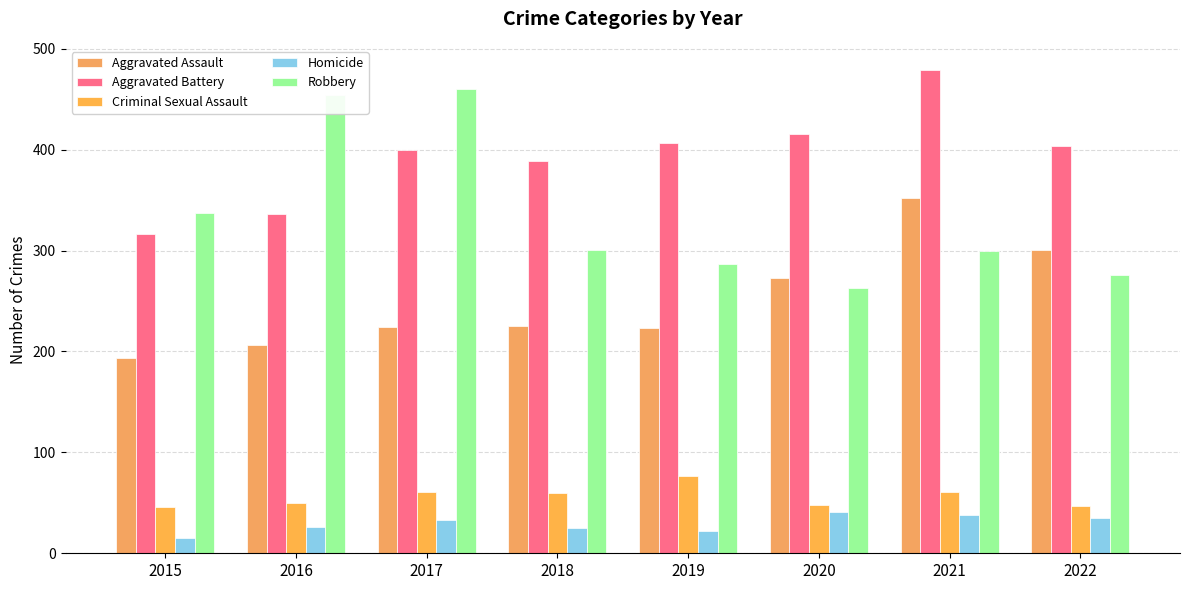

Reading right to left, list all the values displayed in this chart.

Aggravated Assault: 301	352	273	223	225	224	206	194
Aggravated Battery: 404	479	416	407	389	400	336	316
Criminal Sexual Assault: 47	61	48	77	60	61	50	46
Homicide: 35	38	41	22	25	33	26	15
Robbery: 276	300	263	287	301	460	454	337